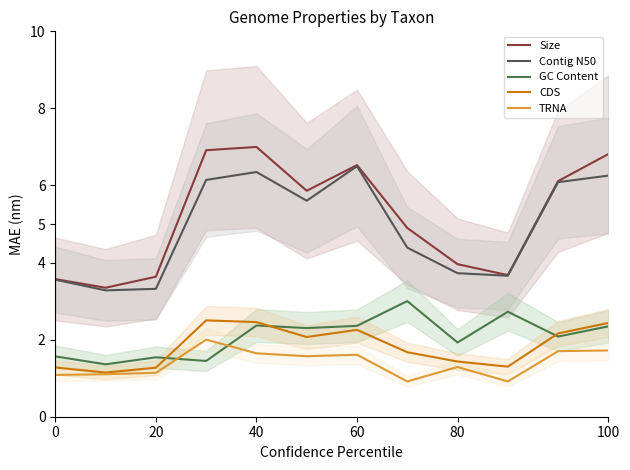

Reading left to right, extract all data points from this chart.

Size: 3.6	3.3	3.6	6.9	7.0	5.9	6.5	4.9	4.0	3.7	6.1	6.8
Contig N50: 3.6	3.3	3.3	6.1	6.3	5.6	6.5	4.4	3.7	3.7	6.1	6.3
GC Content: 1.6	1.4	1.5	1.4	2.4	2.3	2.4	3.0	1.9	2.7	2.1	2.3
CDS: 1.3	1.1	1.3	2.5	2.5	2.1	2.3	1.7	1.4	1.3	2.2	2.4
TRNA: 1.1	1.1	1.1	2.0	1.6	1.6	1.6	0.9	1.3	0.9	1.7	1.7